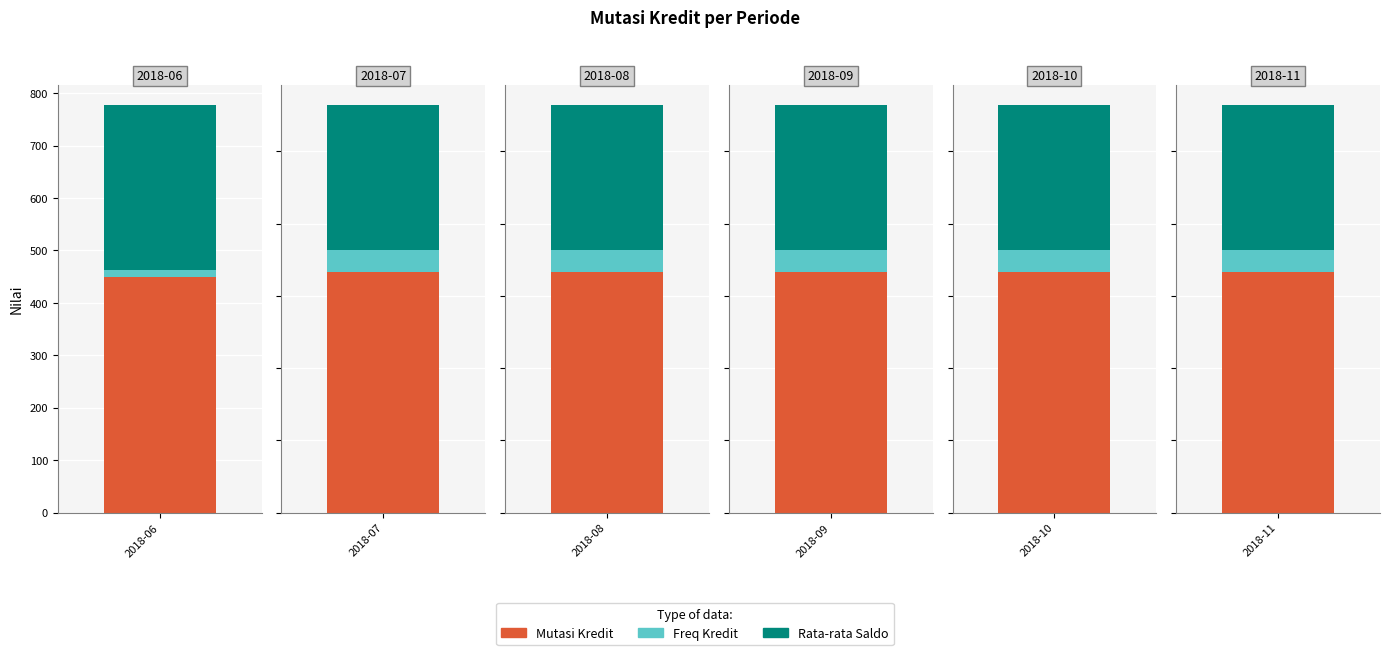

Rank the categories by Rata-rata Saldo value from lowest to highest.

2018-07, 2018-08, 2018-09, 2018-10, 2018-11, 2018-06